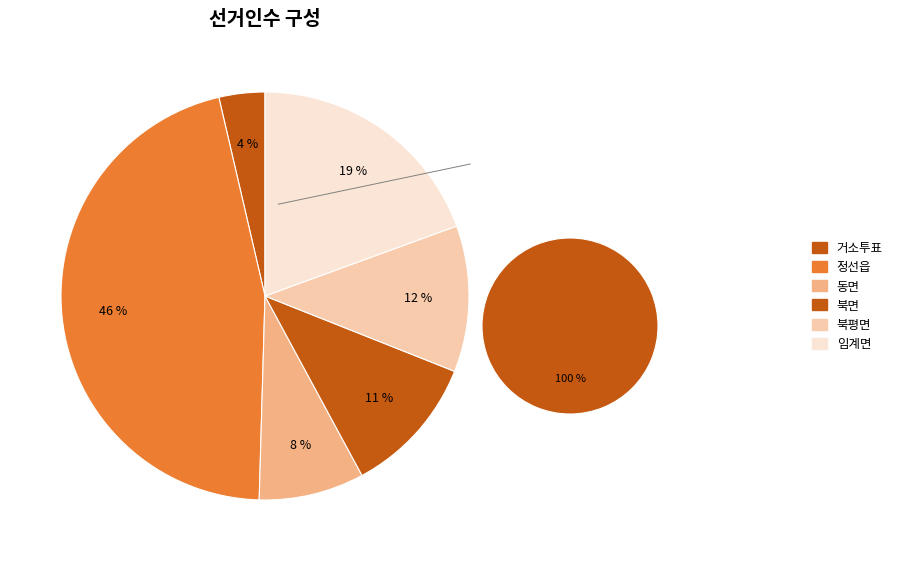

How many segments does this pie chart have?

6